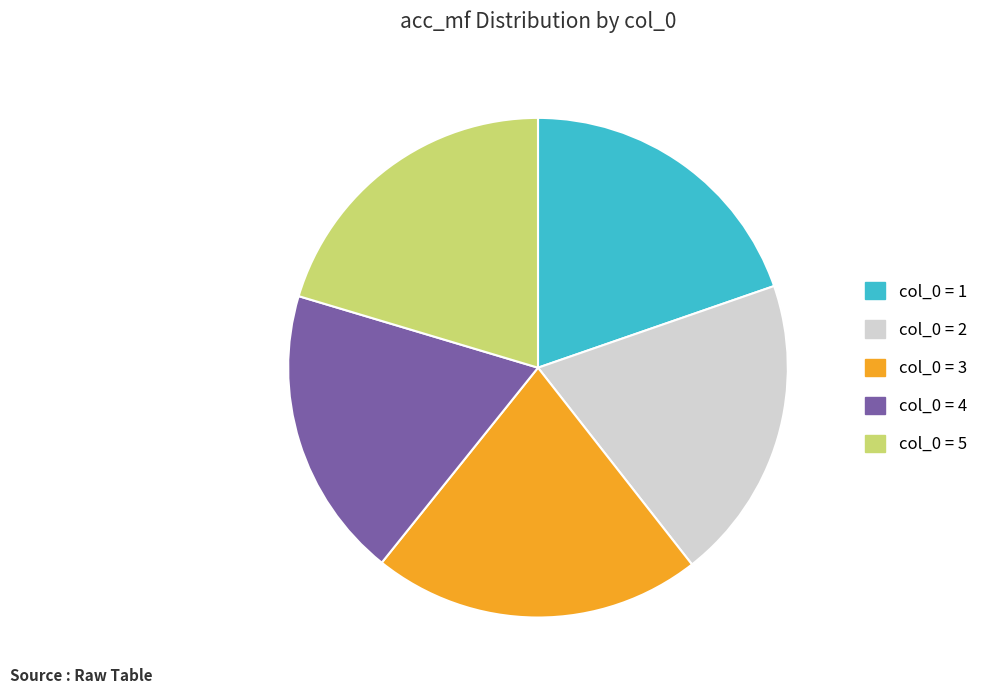

Does any single category account for the majority?

No